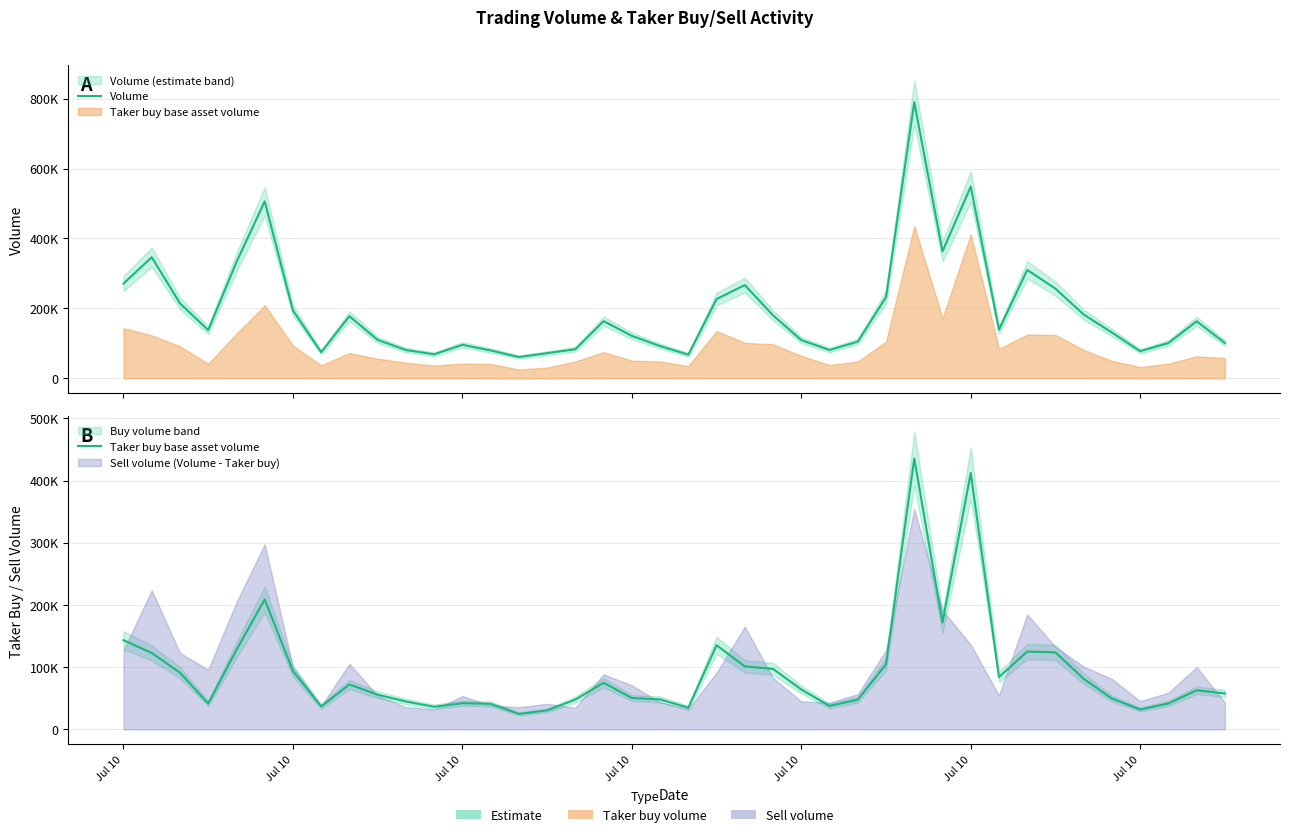

Is the value of Taker buy base asset volume at 16 greater than the value of Volume at 11?

No